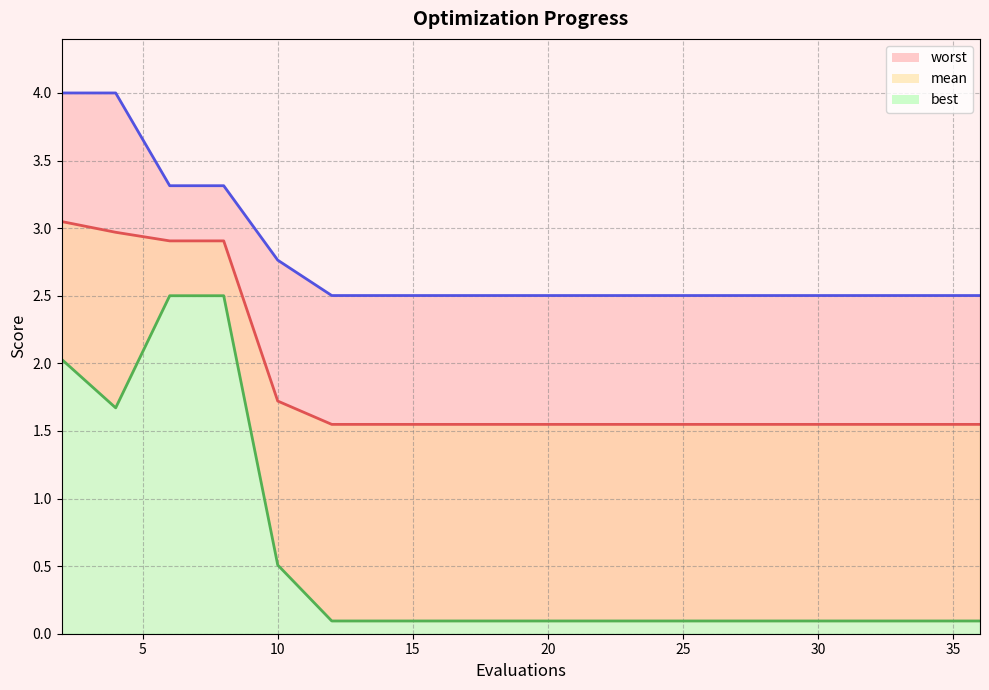

True or false: mean_line has more than 2 interior local peaks.

False